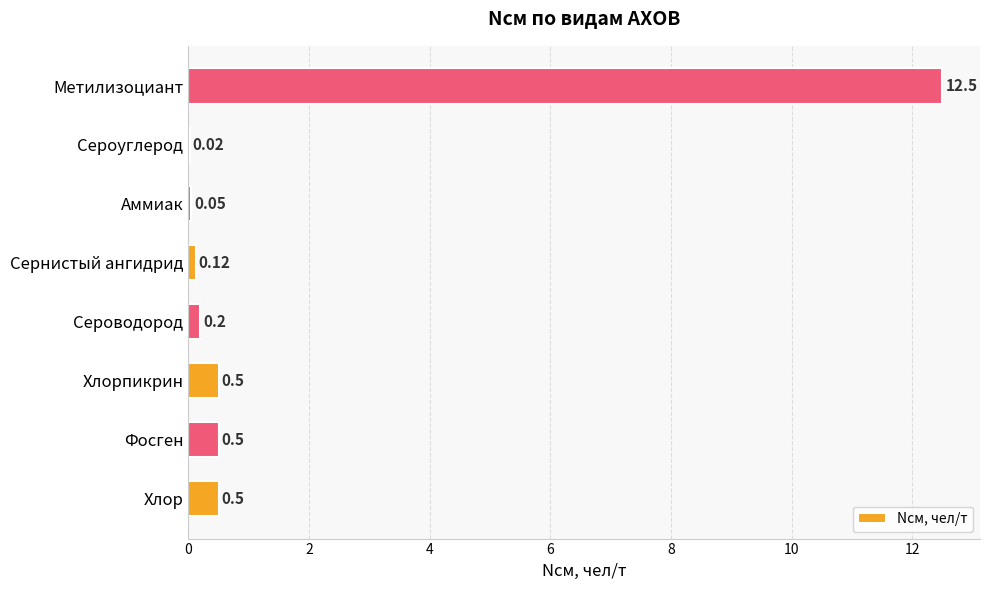

Between Сероводород and Хлор, which is larger?

Хлор